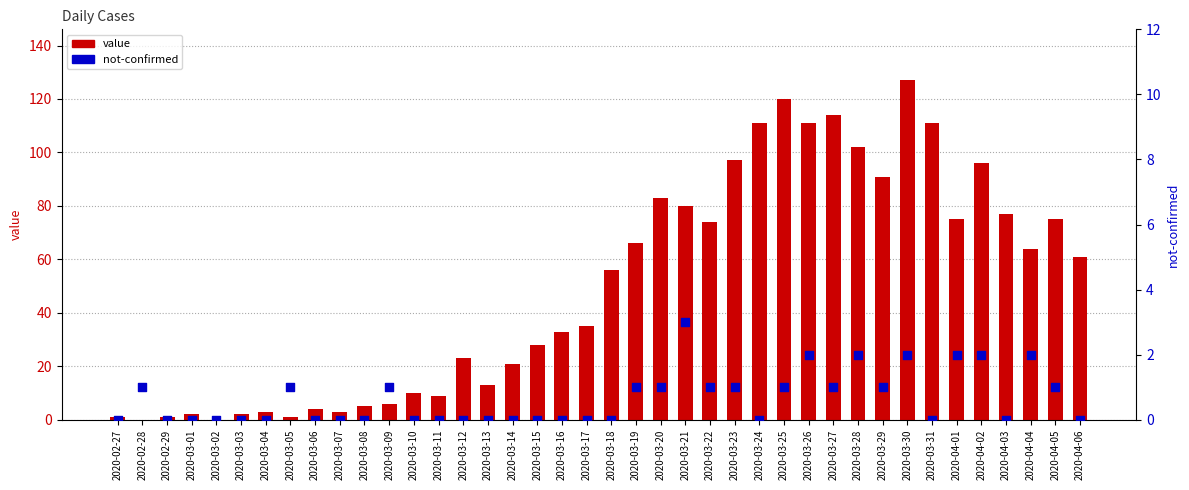

Which series contains the lowest Y value?

value